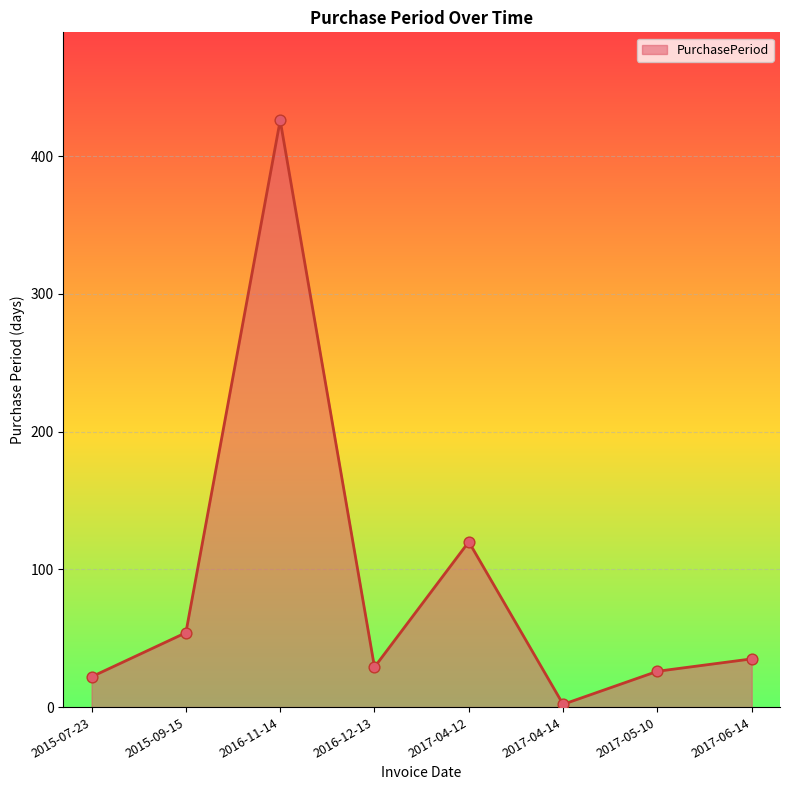

What is the change in value from 2016-11-14 to 2017-04-12?

-306